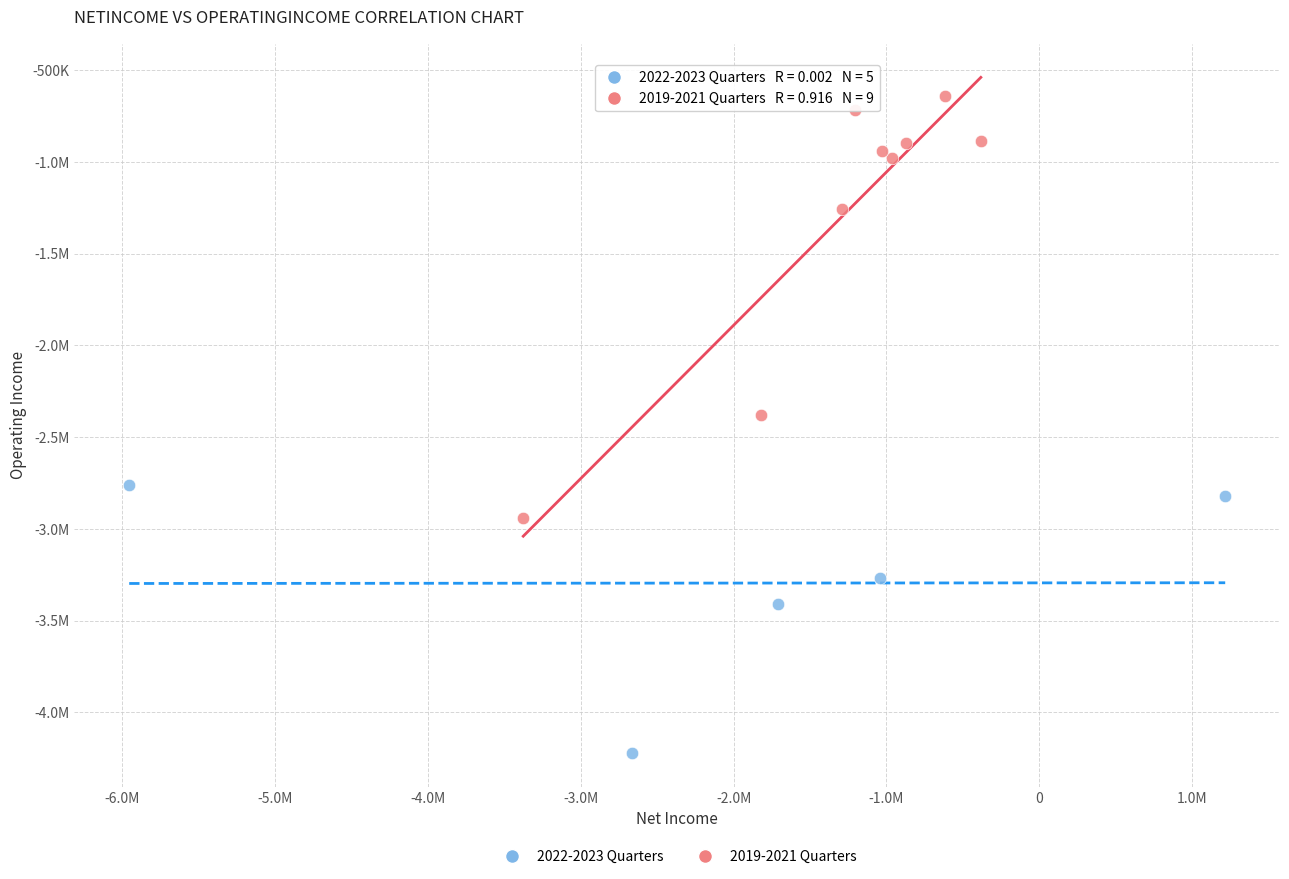

What are all the series names shown in the legend?

2022-2023 Quarters, 2019-2021 Quarters